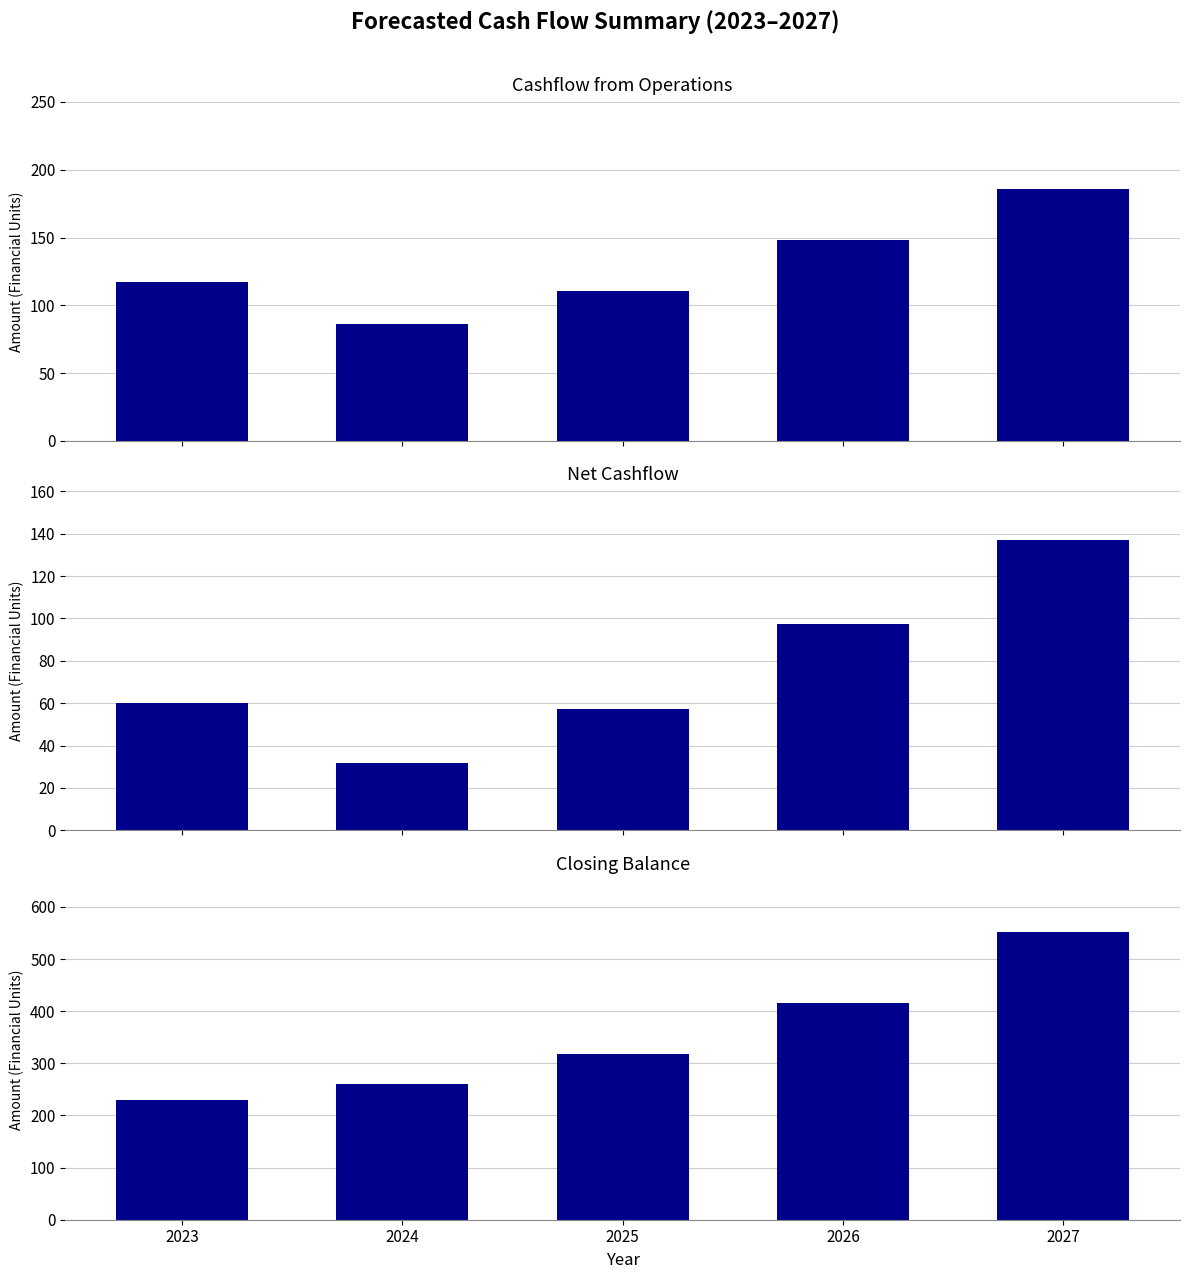

How many distinct data groups are displayed?

3